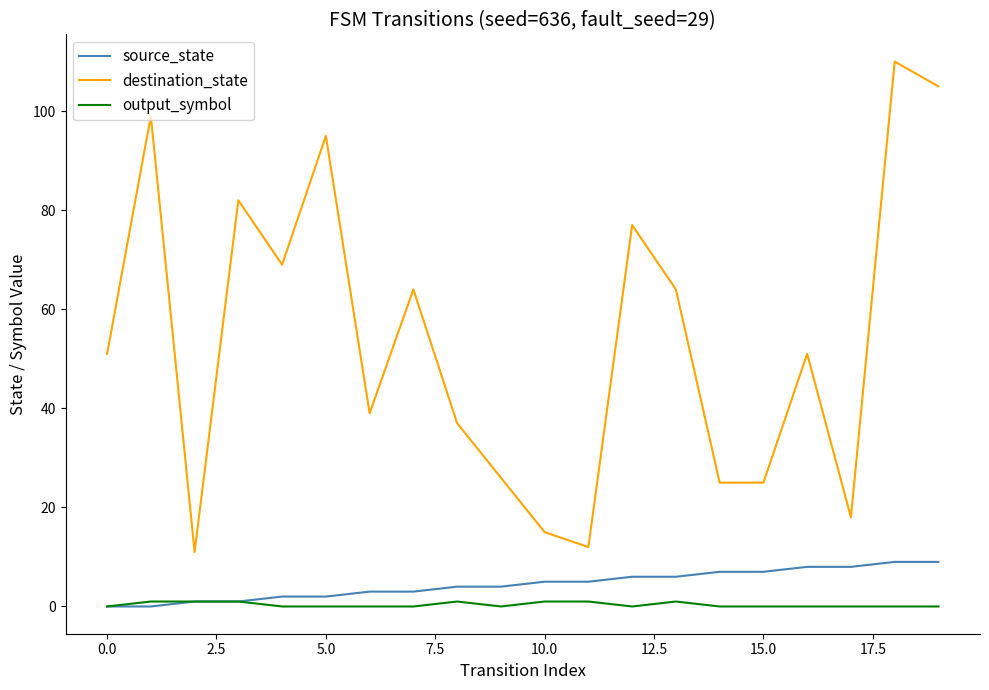

How many lines are shown in the chart?

3